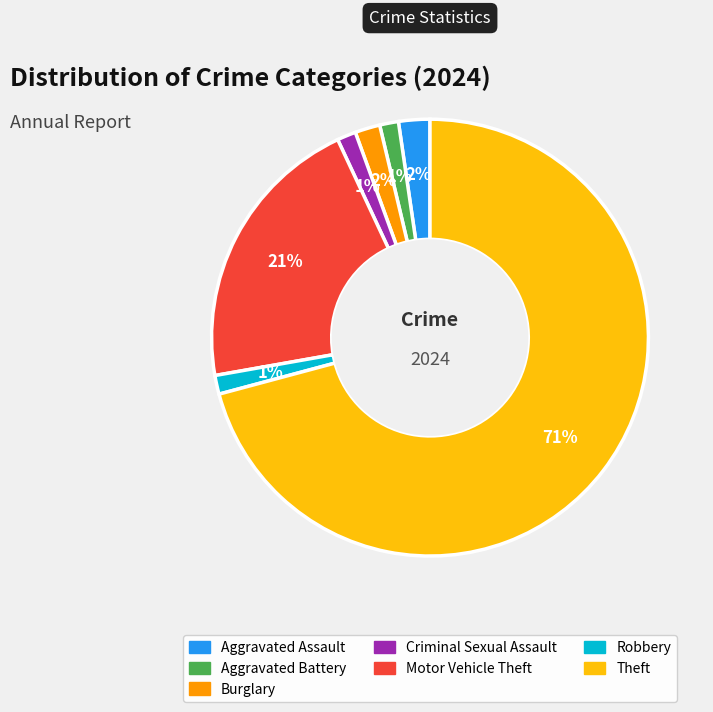

Does Motor Vehicle Theft account for over 50% of the chart?

No